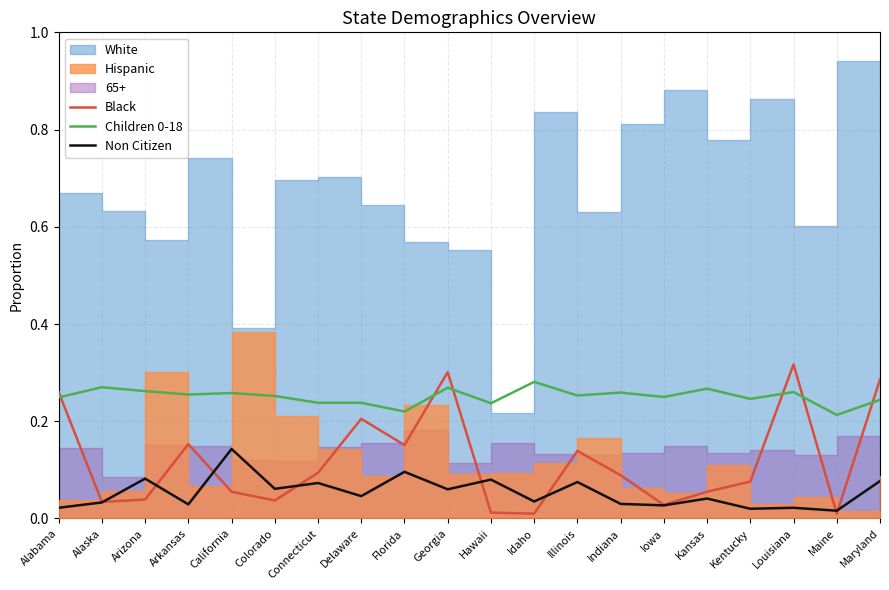

The value of Black at Maine is 0.0. True or false?

True